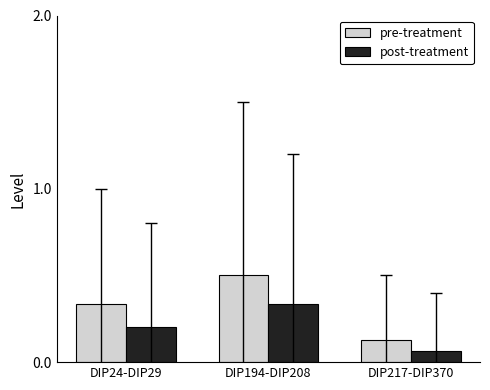

Rank the series by their average value, from highest to lowest.

pre-treatment, post-treatment